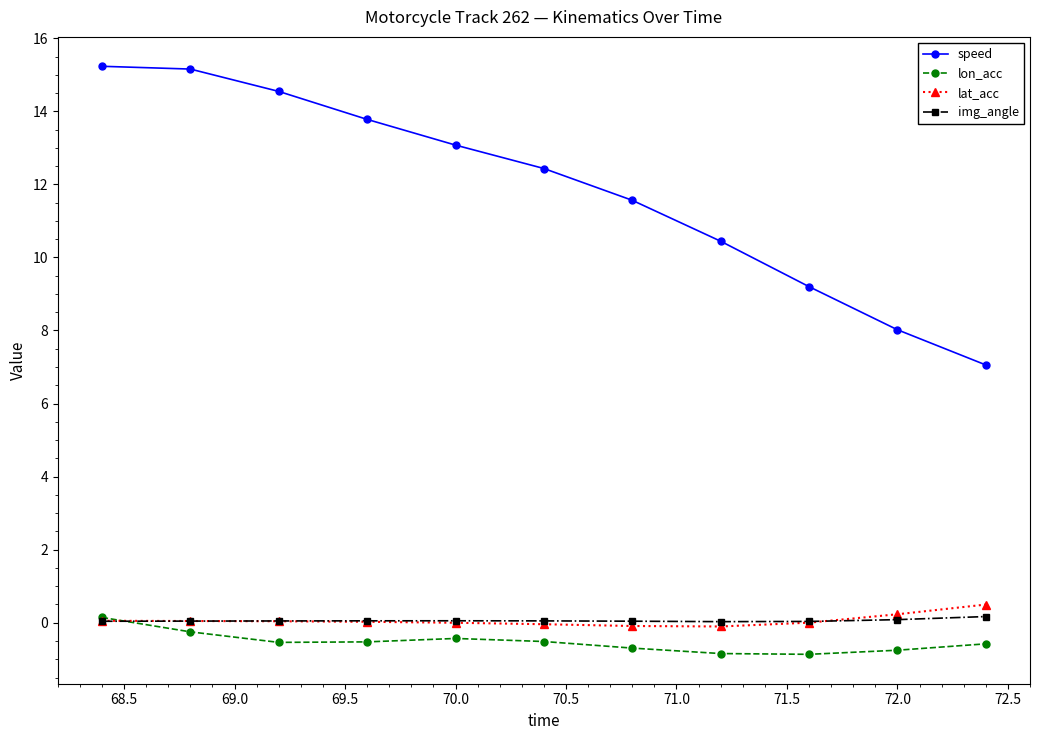

What is the value of the lon_acc point at the 6th from the left?

-0.5